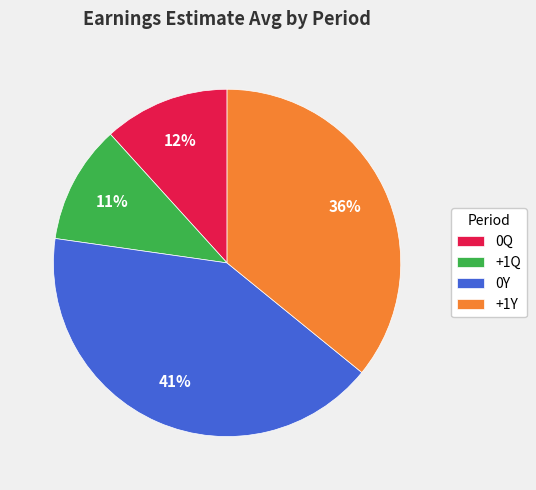

Which slice is the largest?

0Y